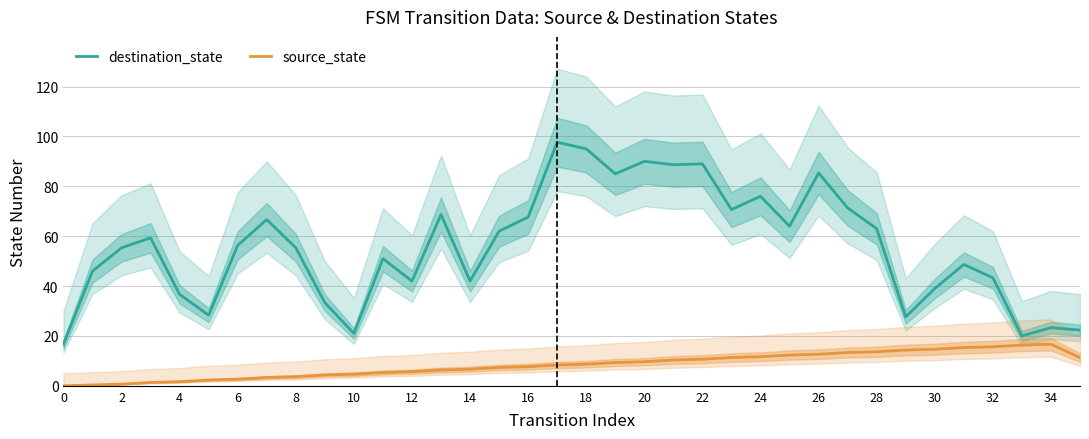

List the series in order of their peak value, lowest first.

source_state, destination_state